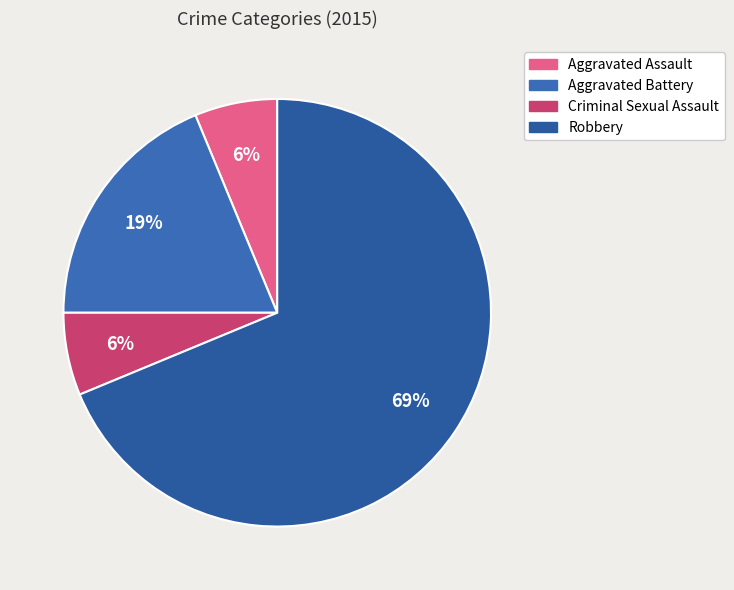

Which slice is the smallest?

Aggravated Assault